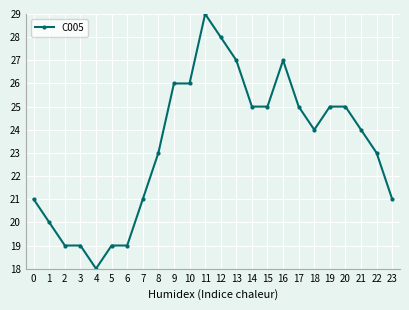

Reading left to right, extract all data points from this chart.

21	20	19	19	18	19	19	21	23	26	26	29	28	27	25	25	27	25	24	25	25	24	23	21